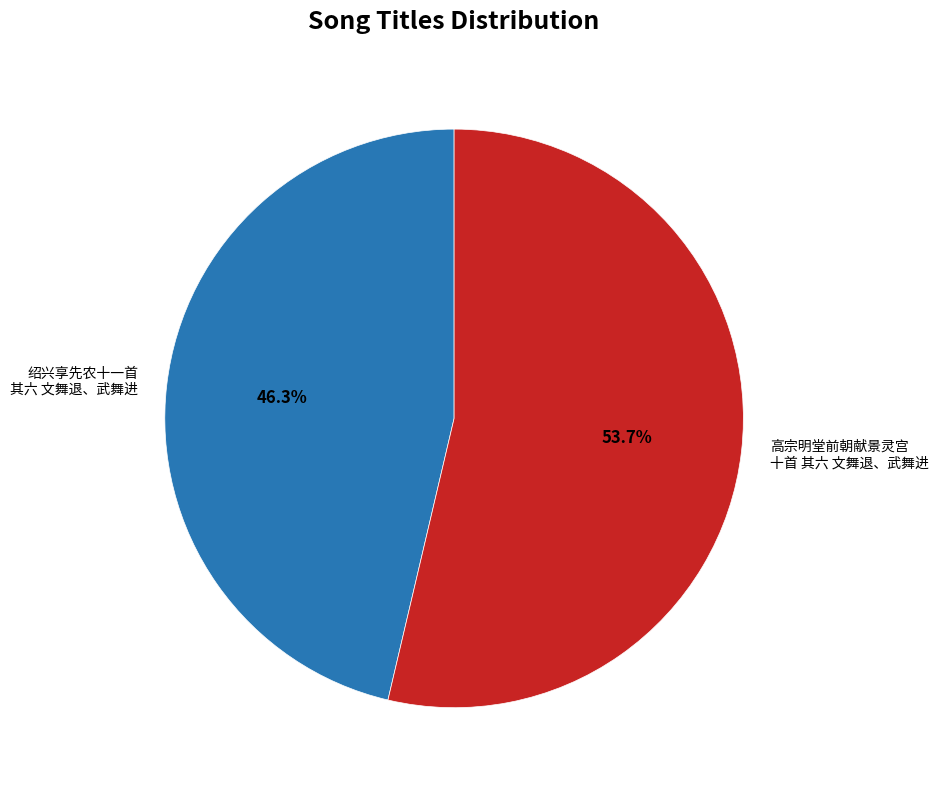

What is the largest slice in the pie chart?

高宗明堂前朝献景灵宫 十首 其六 文舞退、武舞进